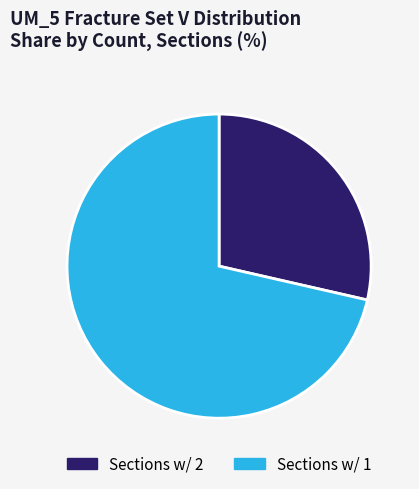

Count the number of slices in the pie.

2